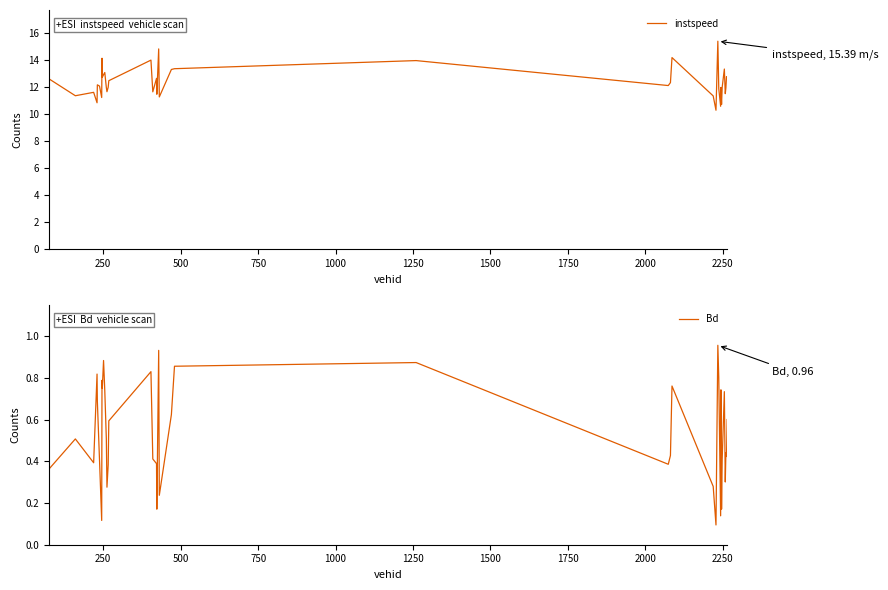

Rank the series by their average value, from highest to lowest.

instspeed, Bd